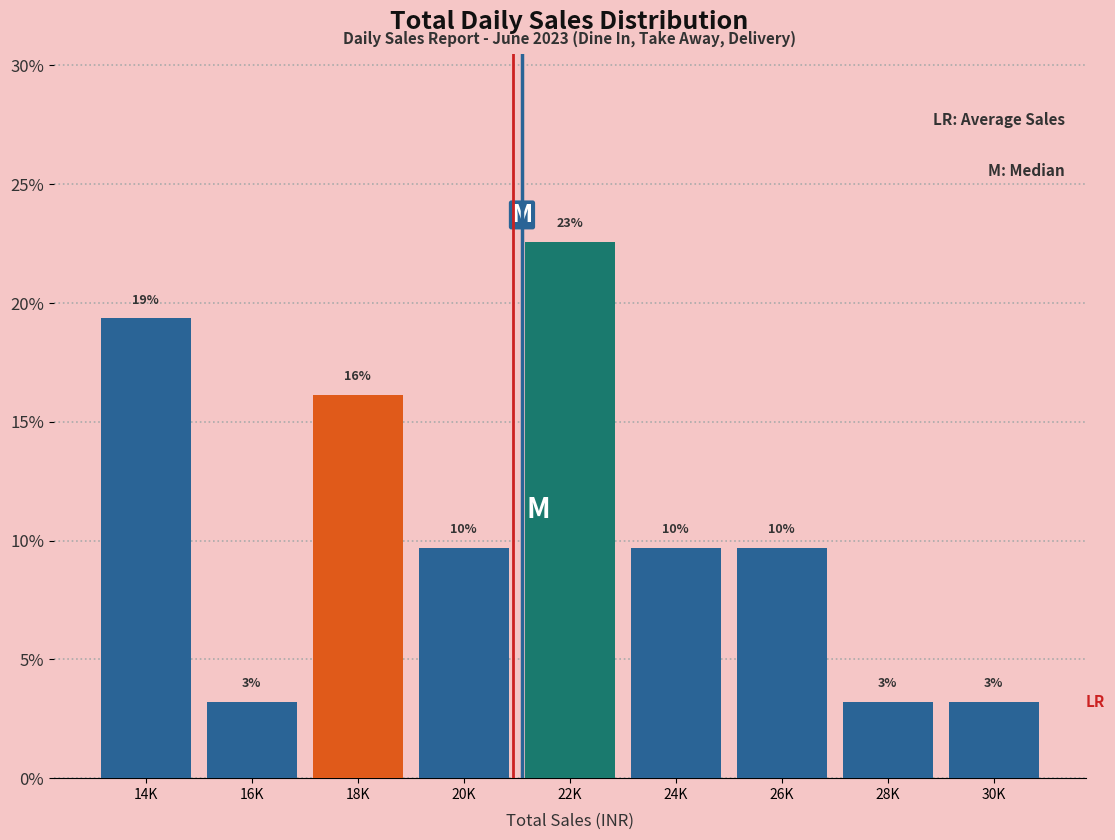

Does the chart contain any negative values?

No